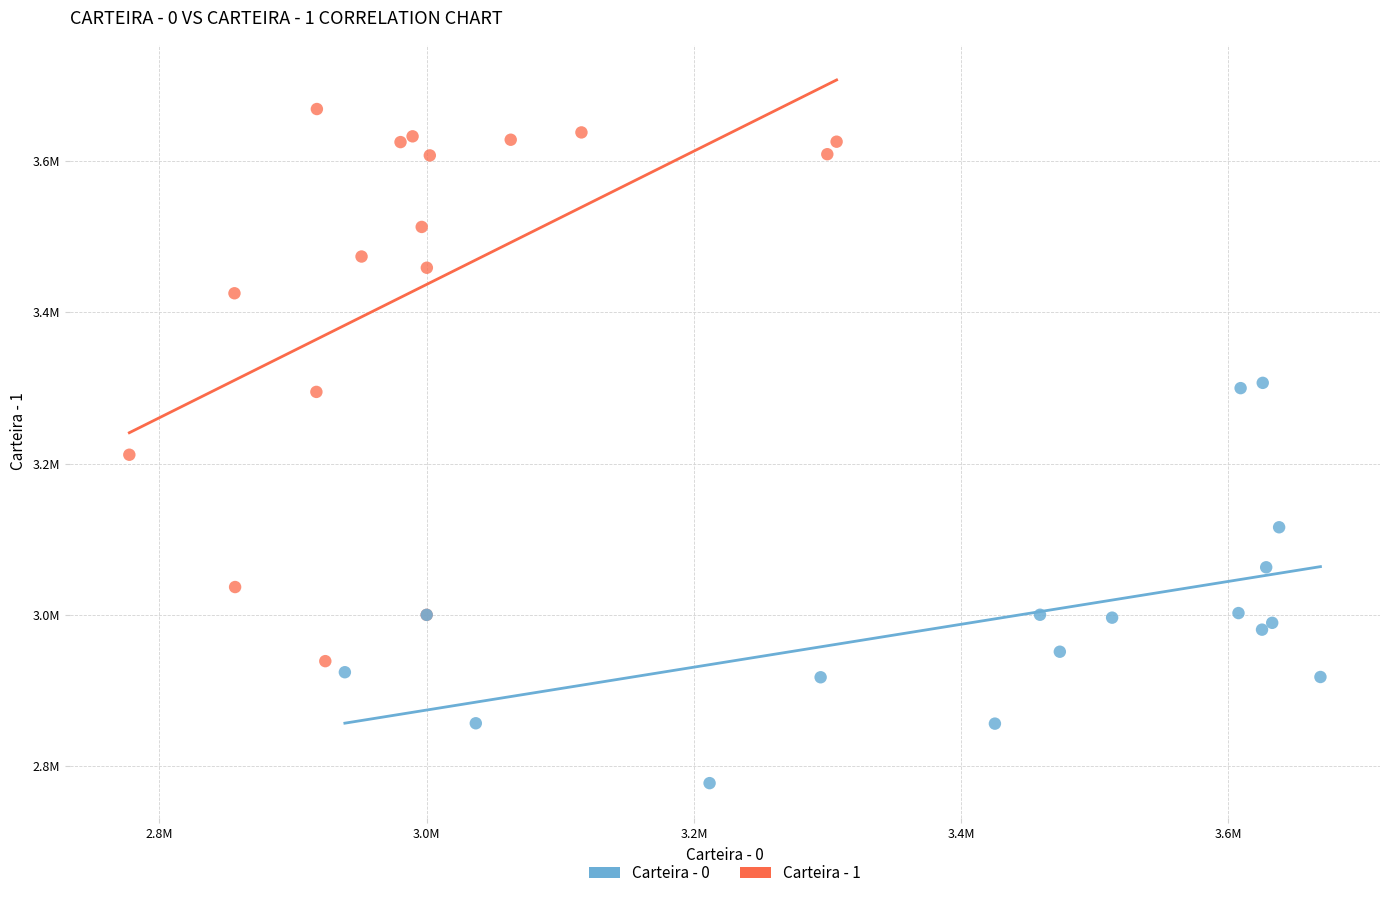

What are all the series names shown in the legend?

Carteira - 0, Carteira - 1